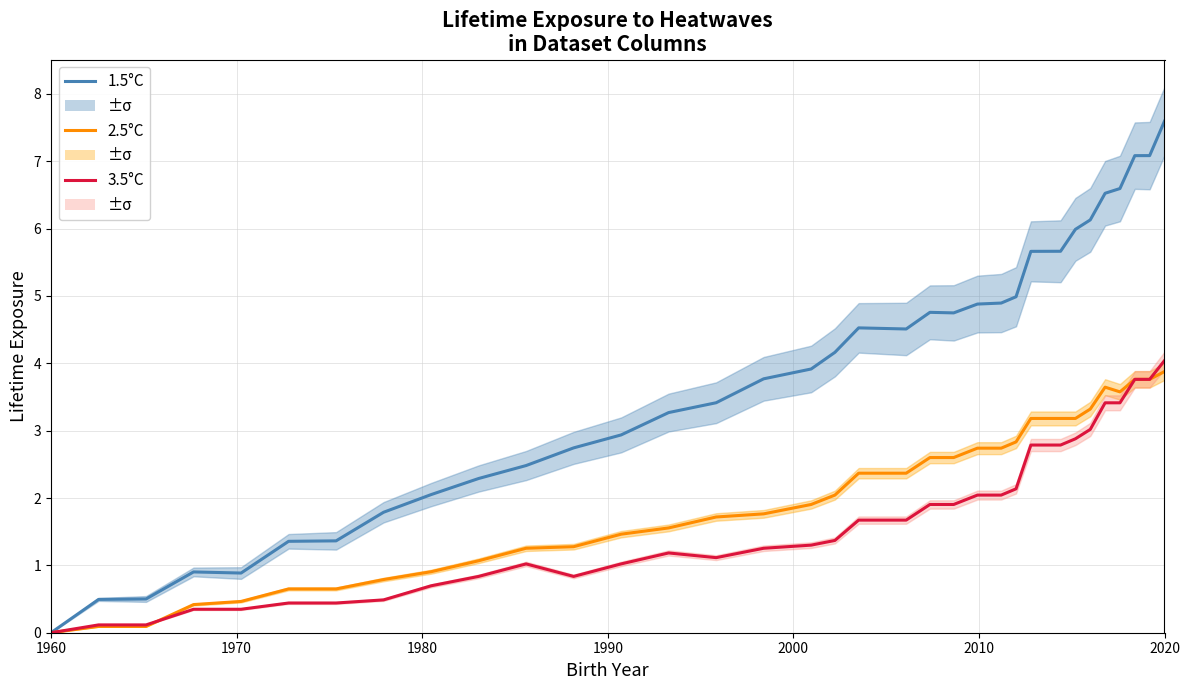

After their last crossing, which series has the higher values: C (3.5°C) or B (2.5°C)?

C (3.5°C)